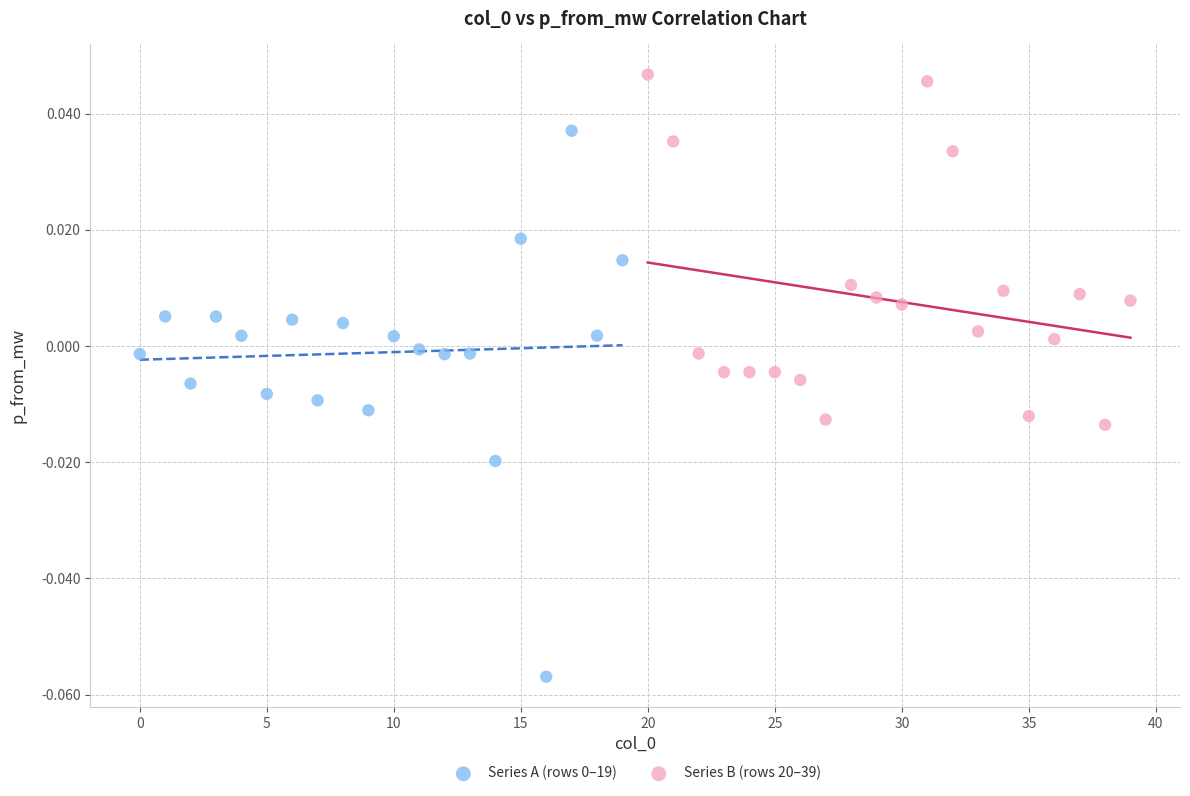

Which series contains the highest Y value?

Series B (rows 20–39)